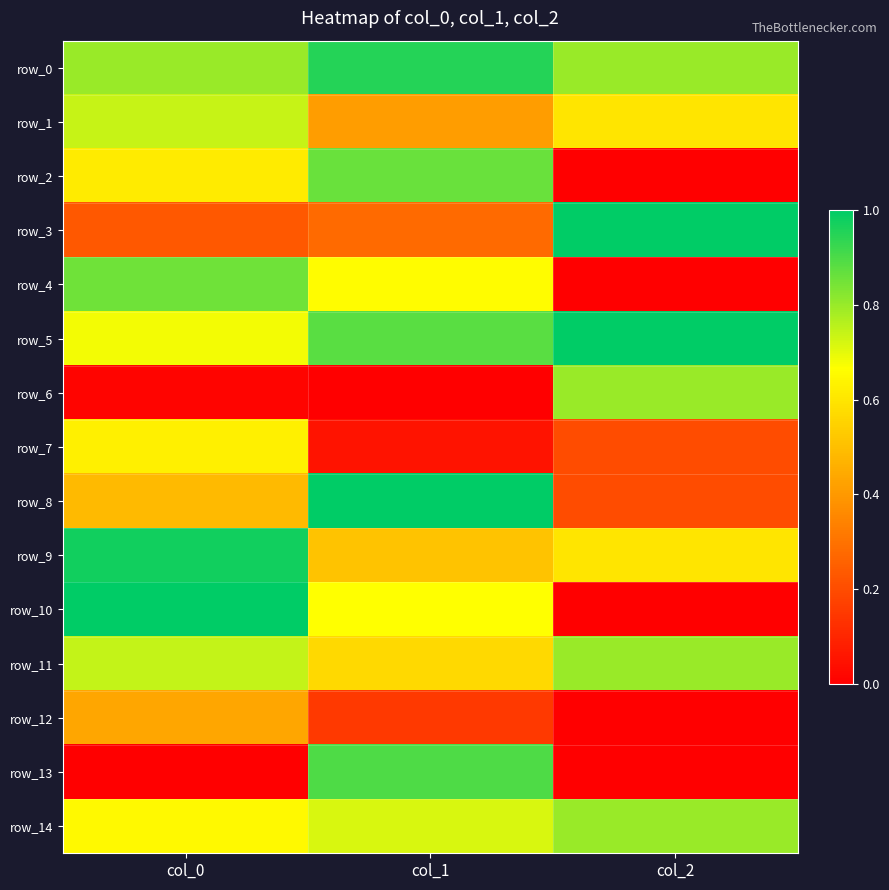

What is the maximum value shown in the chart?

1.0